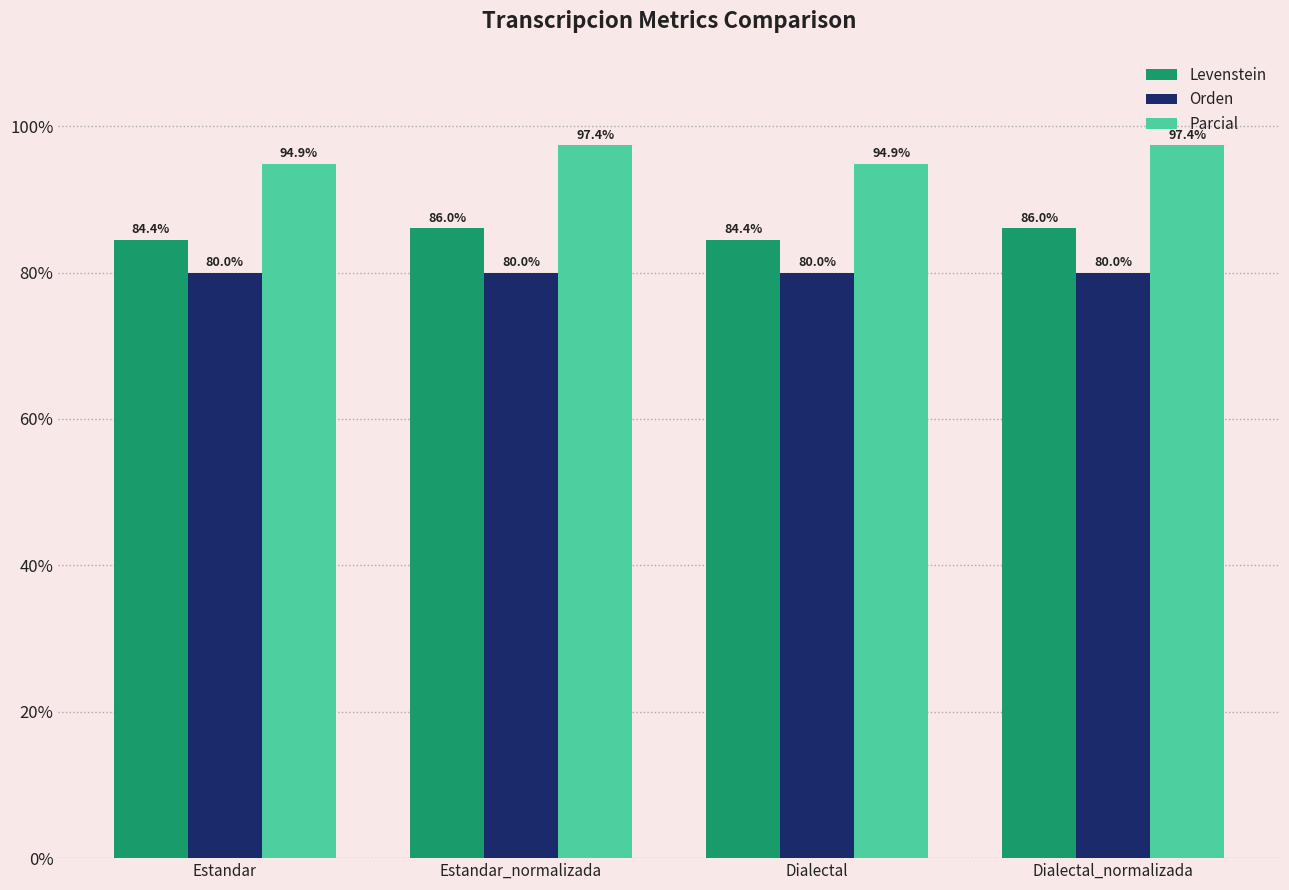

What position from the left is Estandar?

1